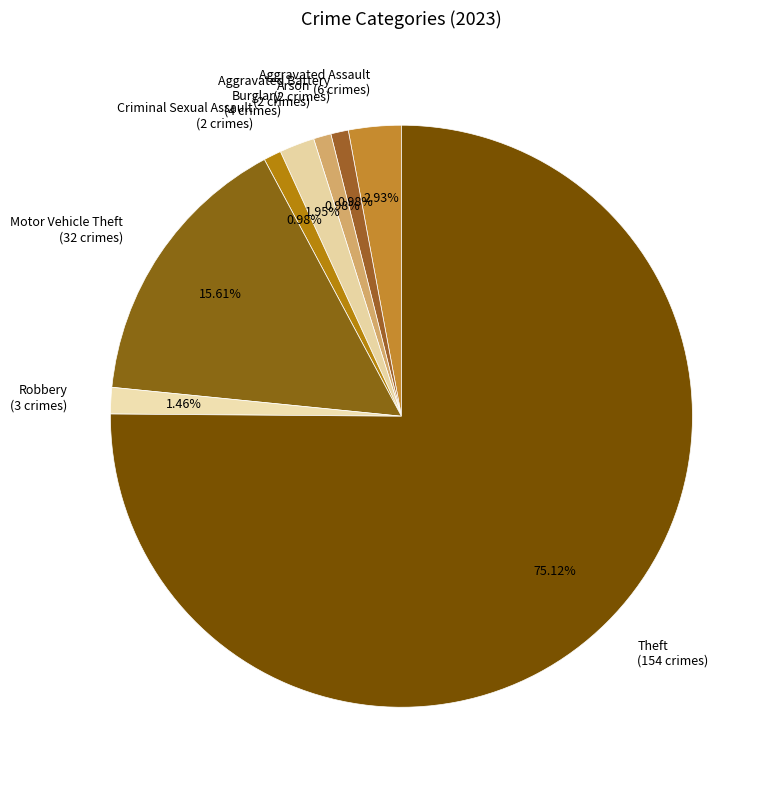

Does Aggravated Battery account for over 50% of the chart?

No